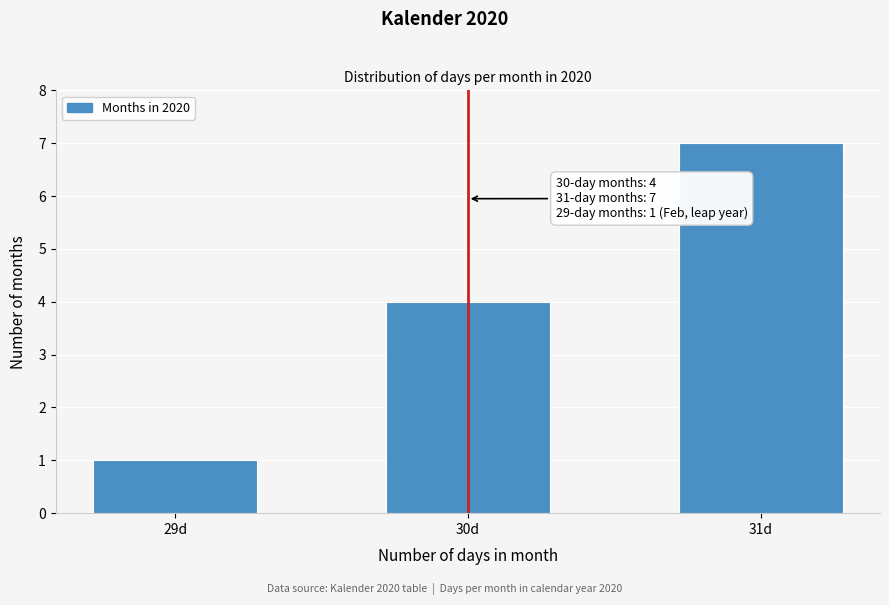

Reading right to left, extract all data points from this chart.

31d=7	30d=4	29d=1